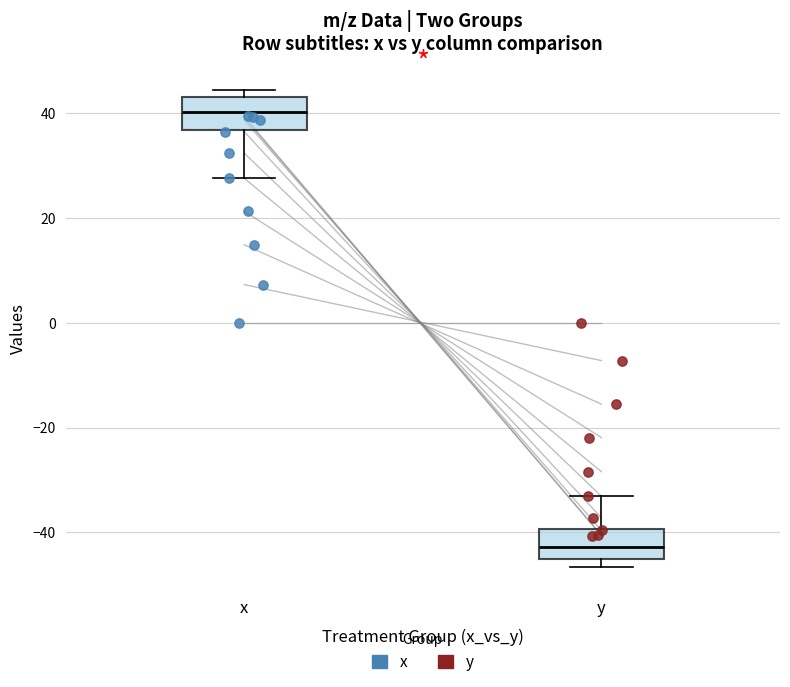

Where does the median line of the box for x sit on the y-axis? The values are not printed on the chart, so give them approximately, as read against the axis.

40